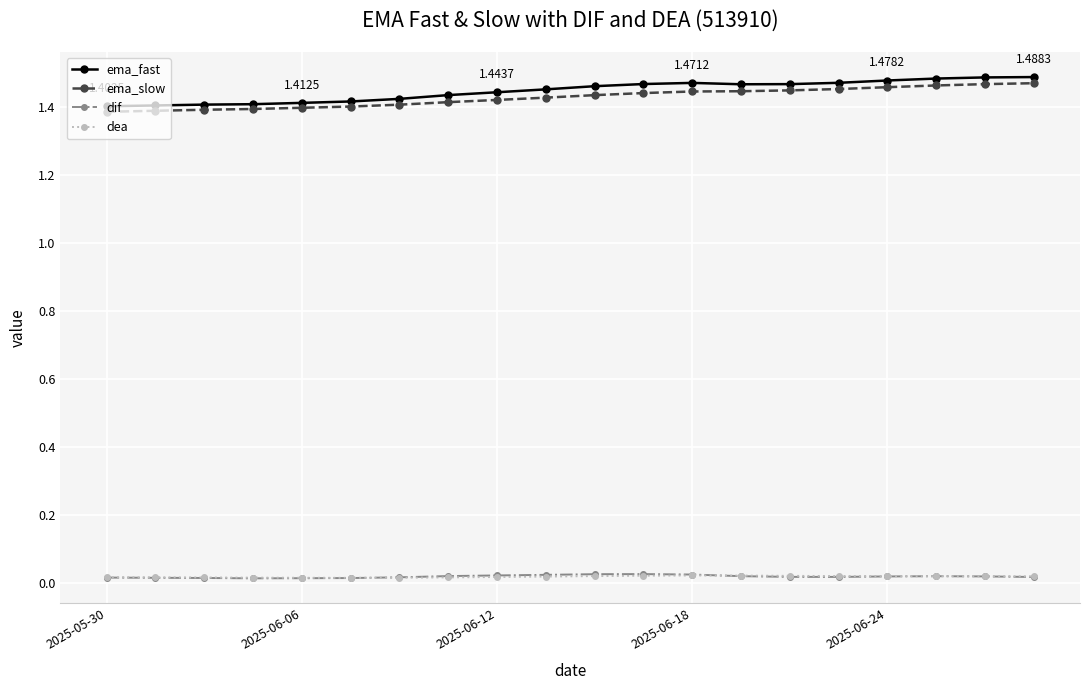

True or false: dif and ema_slow cross at least once.

False